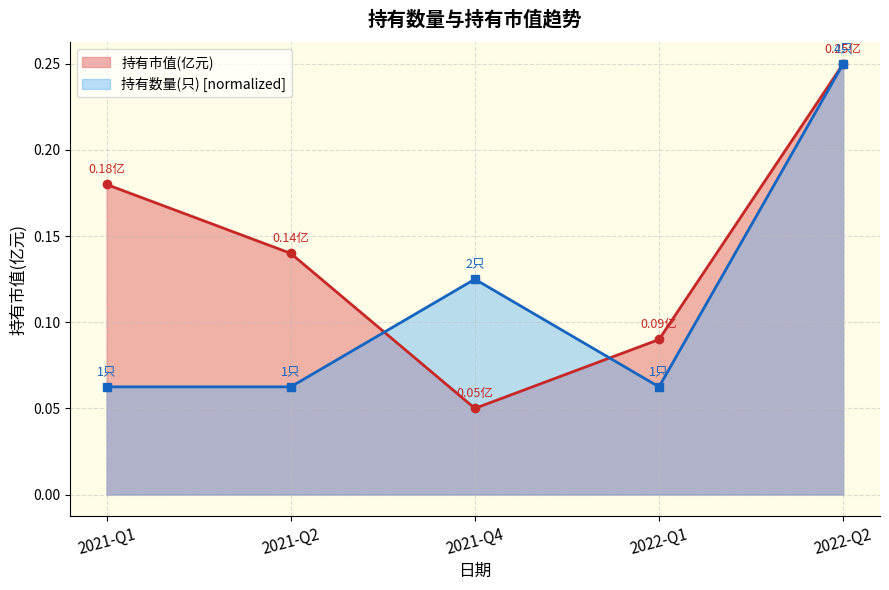

List the labels in order of 持有数量(只) value, smallest first.

2021-Q1, 2021-Q2, 2022-Q1, 2021-Q4, 2022-Q2